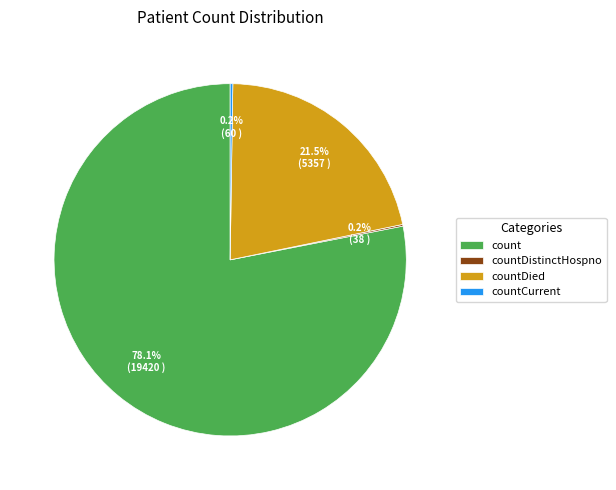

Is there a majority slice in this chart?

Yes